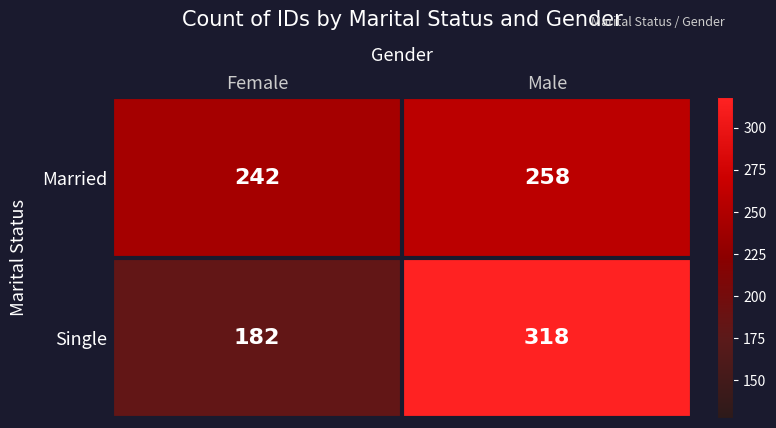

Reading left to right, list all the values displayed in this chart.

Married: 242	258
Single: 182	318